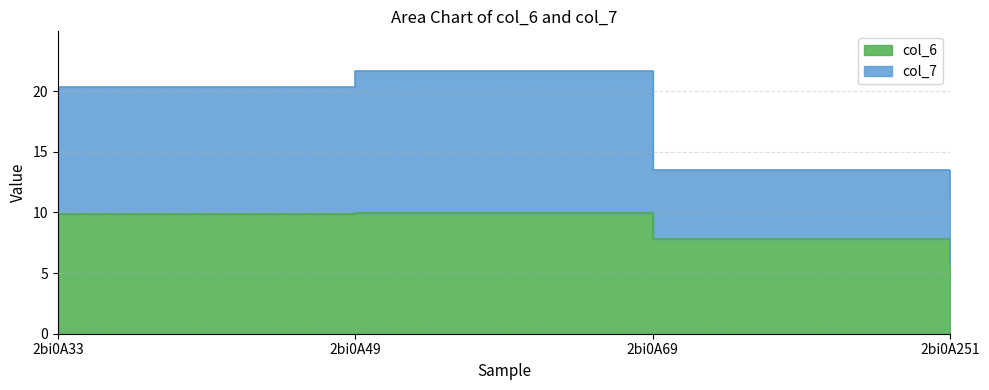

Reading right to left, list all the values displayed in this chart.

col_6: 5.8	7.8	9.9	9.9
col_7: 11.3	13.5	21.7	20.4